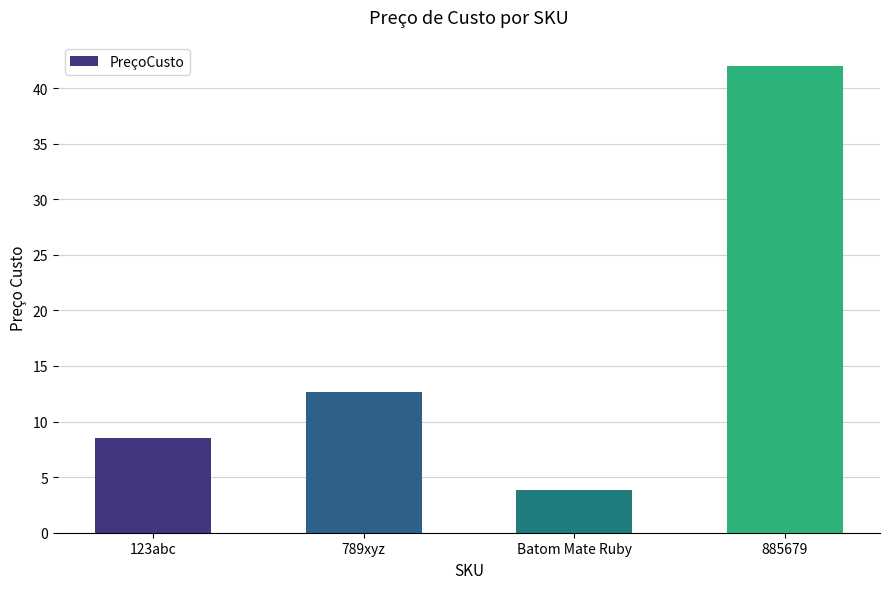

What is the average value?

16.8